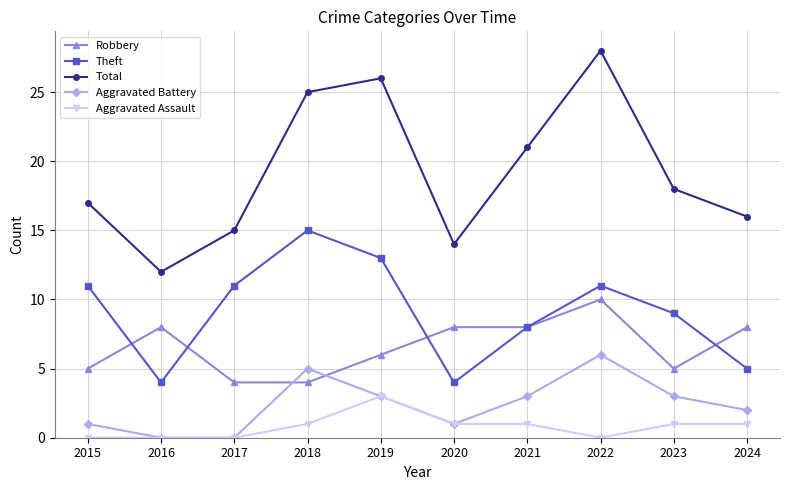

The Total series shows 28 at 2022. True or false?

True